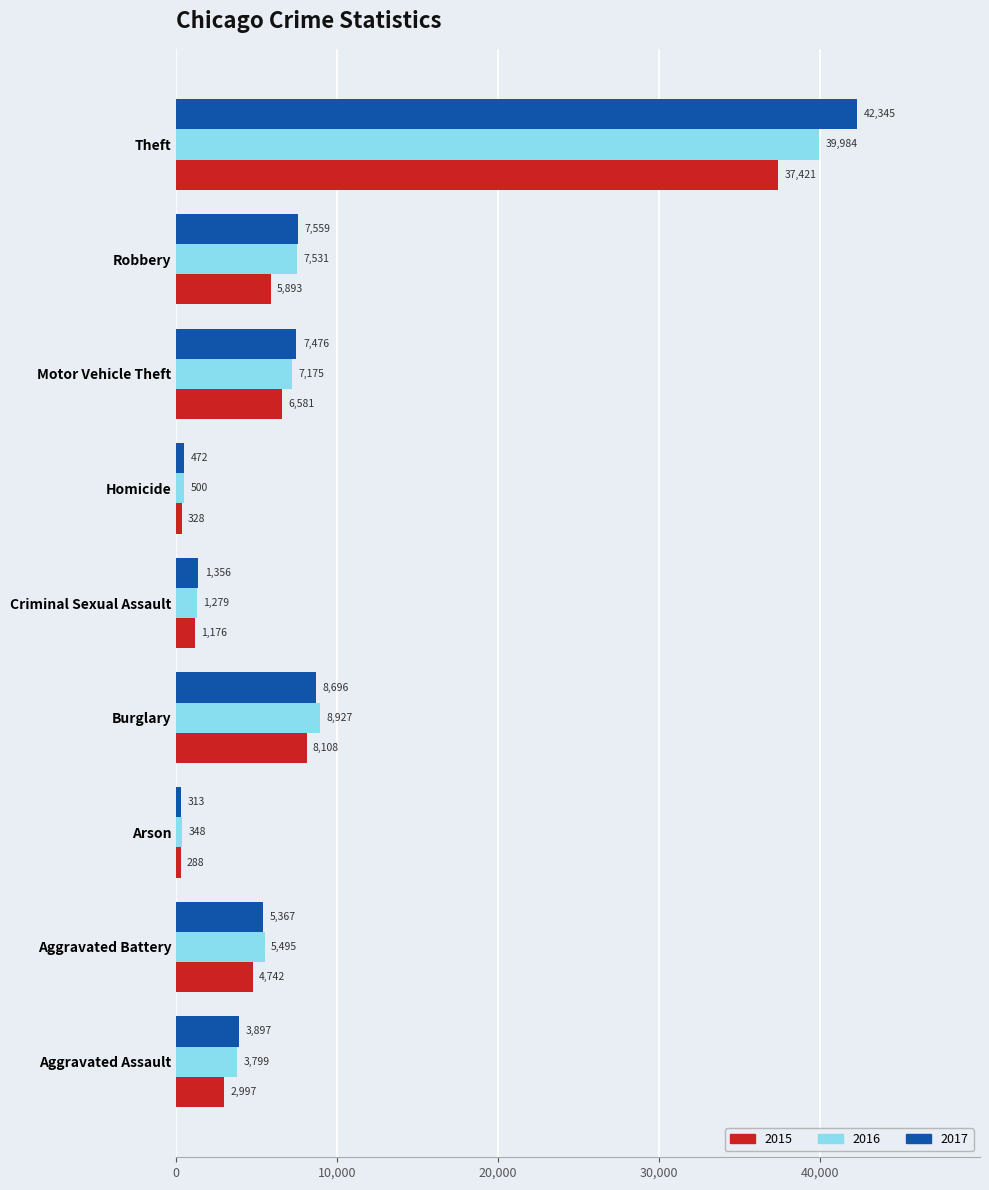

What is the difference between the maximum and minimum values in the 2017 series?

42032